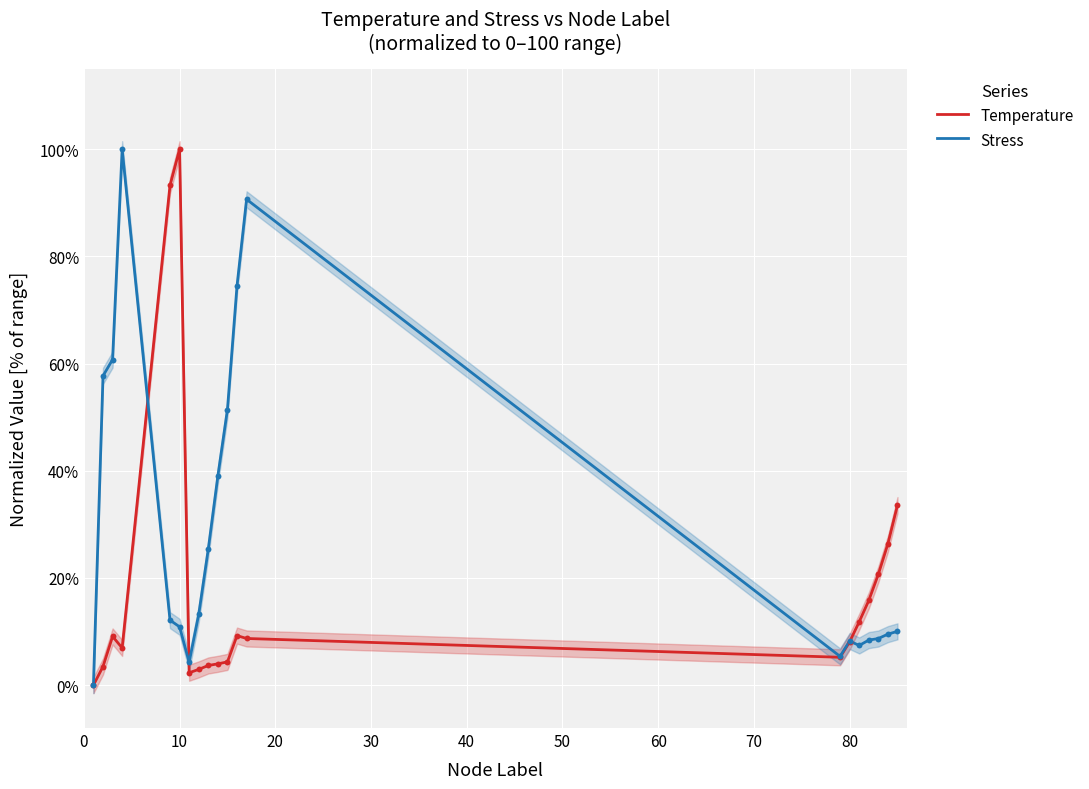

Is it true that Stress equals 8.2 at 80?

True